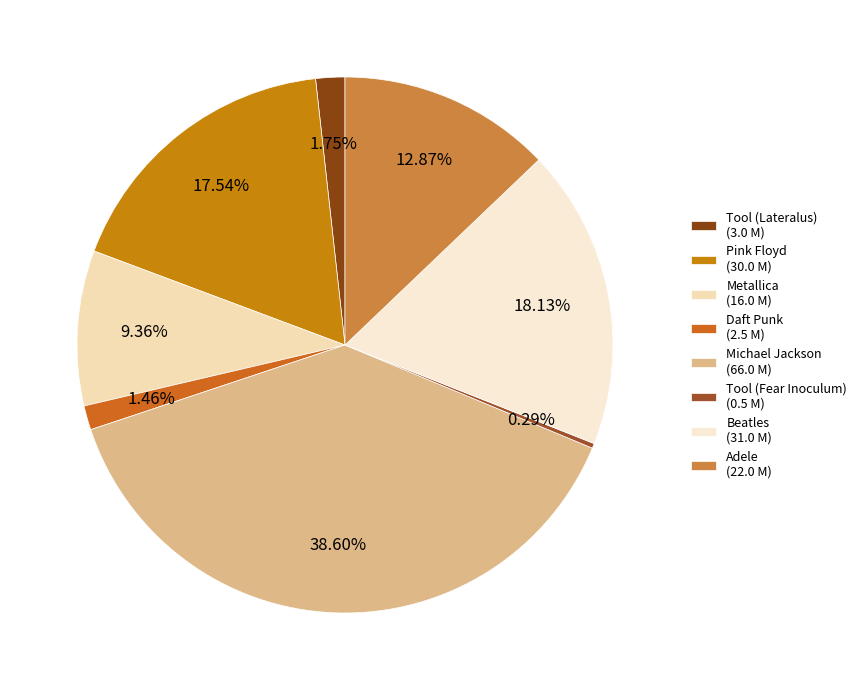

What percentage is the Adele slice, to the nearest percent?

13%